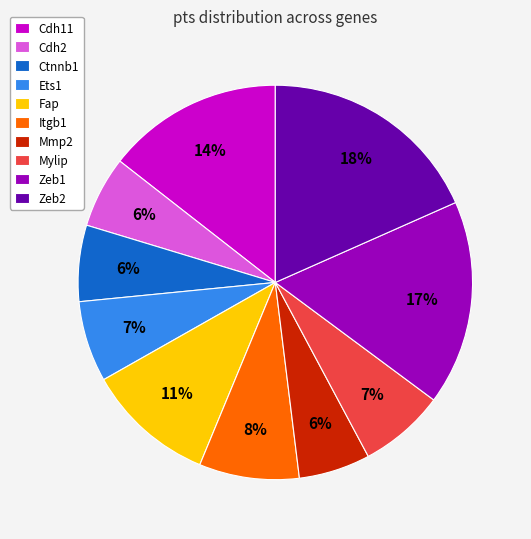

To the nearest percent, what is the combined percentage of Mylip and Zeb1?

24%